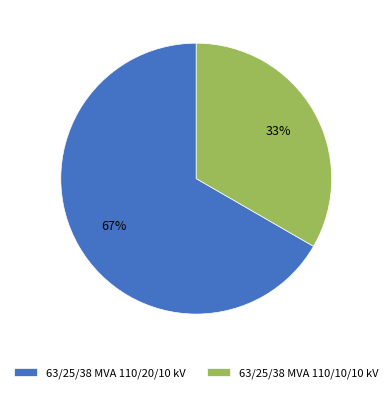

What is the ratio of the value at 63/25/38 MVA 110/20/10 kV to the value at 63/25/38 MVA 110/10/10 kV?

2.0